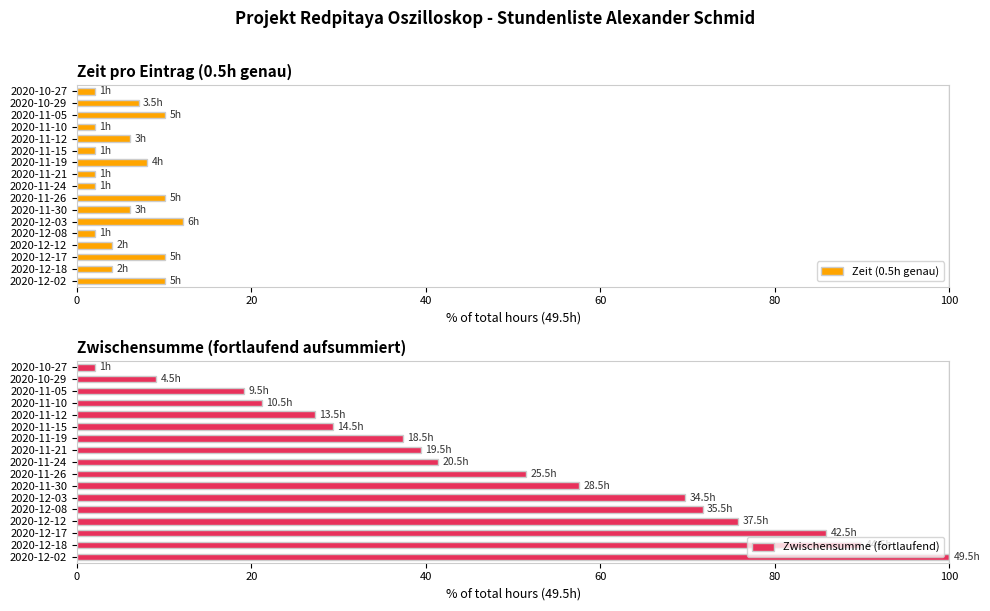

List the labels in order of Zeit (0.5h genau) value, smallest first.

0, 60, 100, 7, 8, 12, 13, 15, 80, 10, 20, 6, 40, 9, 14, 16, 11